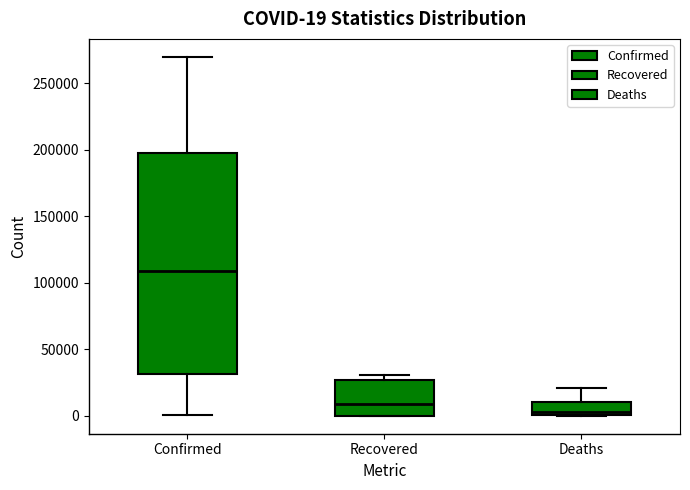

Which box has the highest median line?

Confirmed